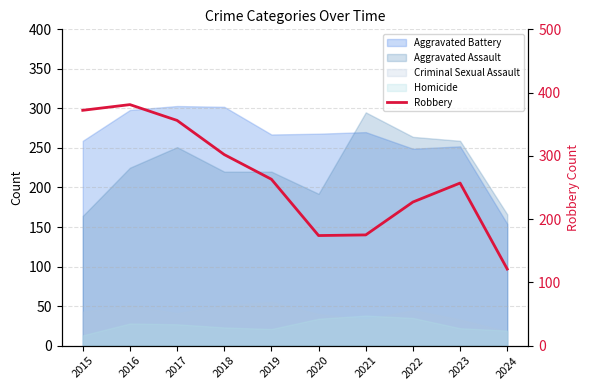

What is the value of the 10th point from the left?

121